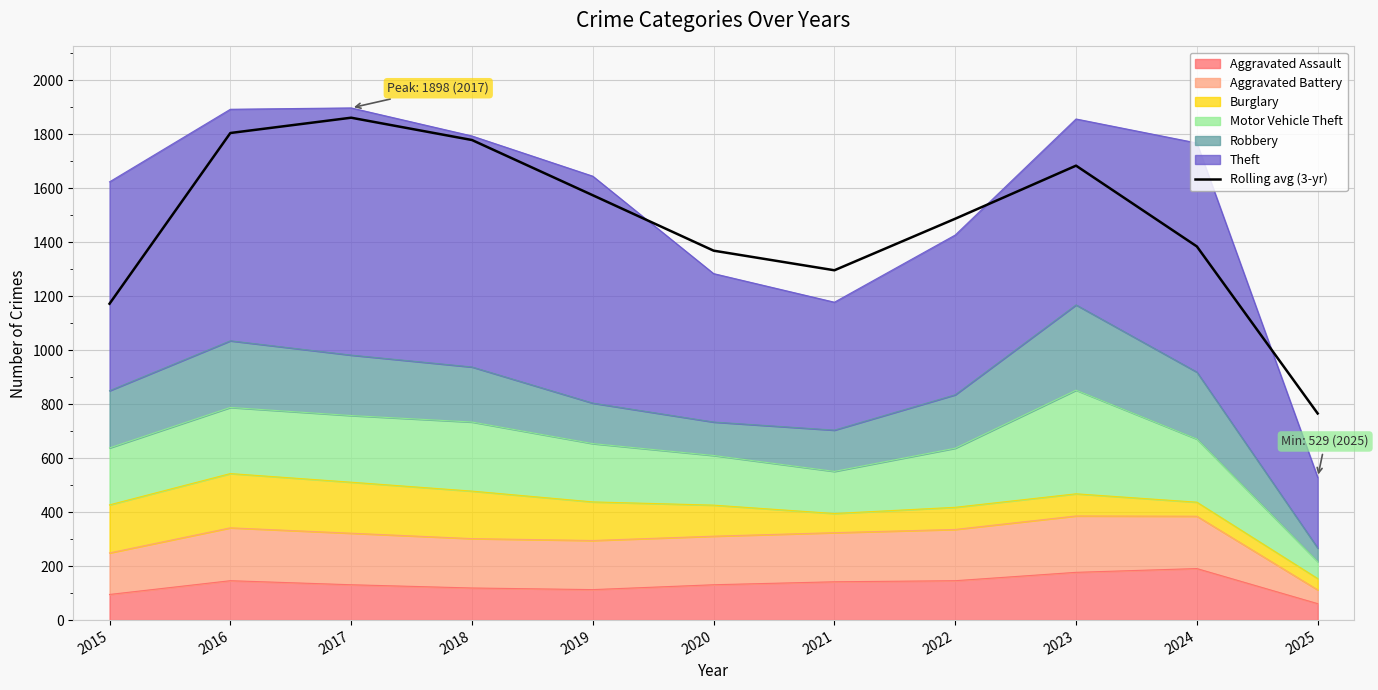

True or false: the data shows 1384.7 at 2024.

True